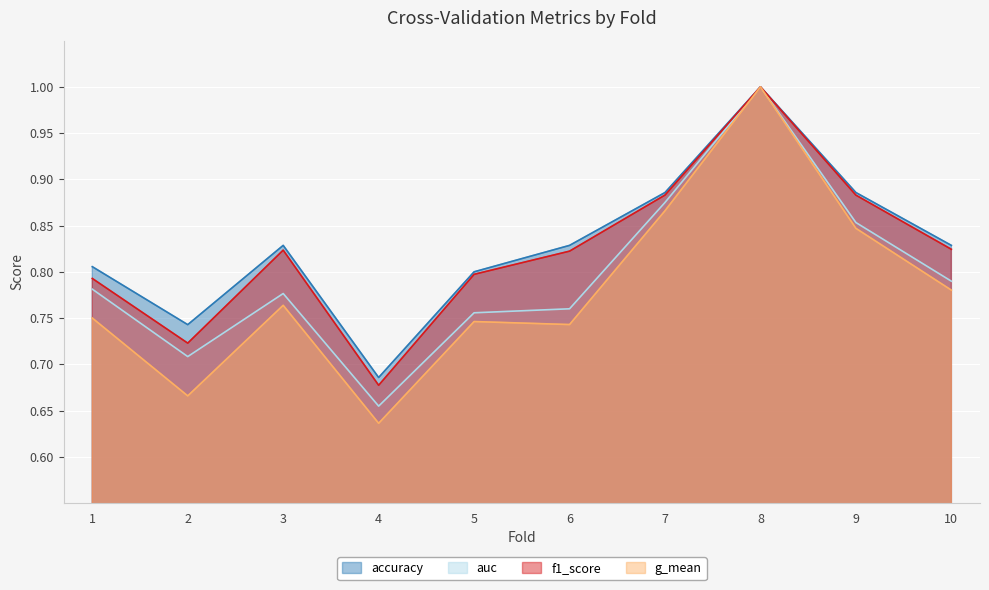

What is the average value of the auc series?

0.8